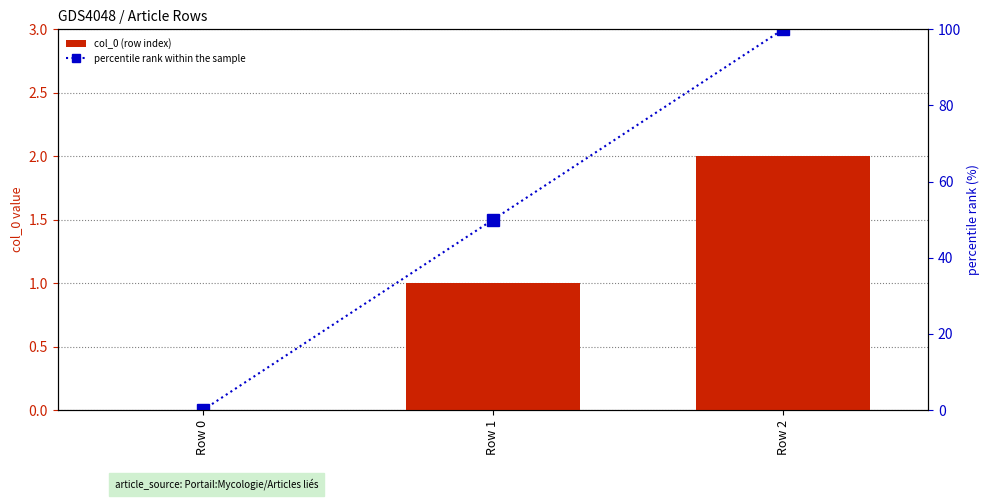

Which series changed the most between Row 0 and Row 1?

percentile rank within the sample